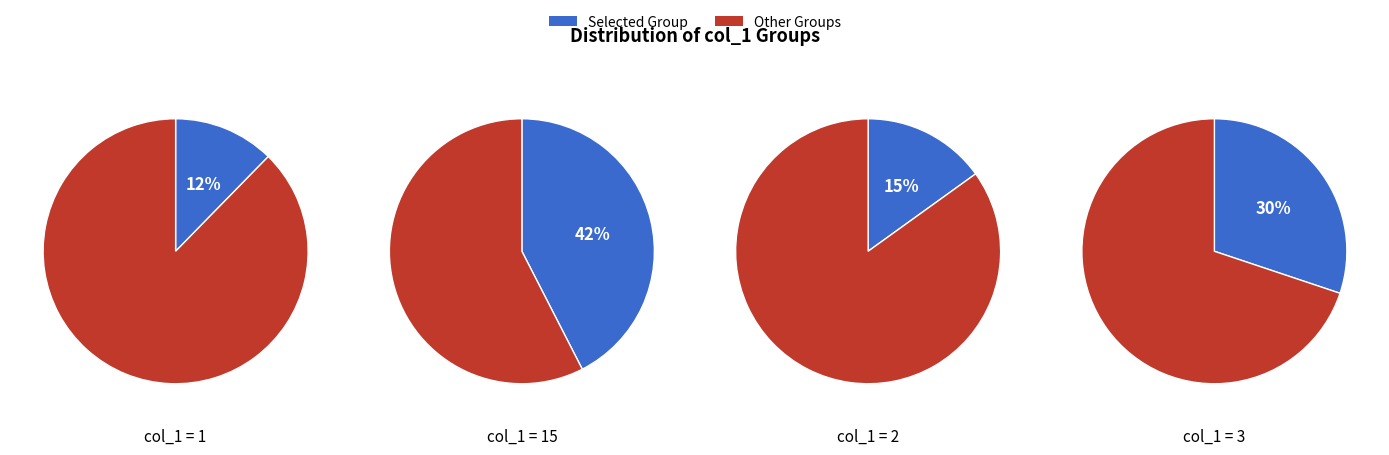

Does 3 represent more than half of the total?

No